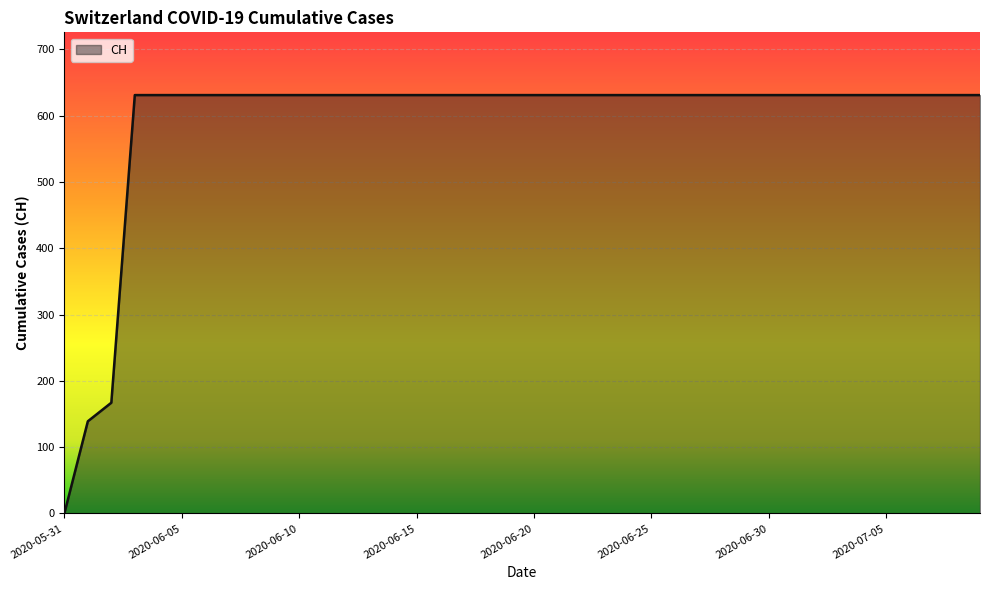

What is the difference between the maximum and minimum values?

631